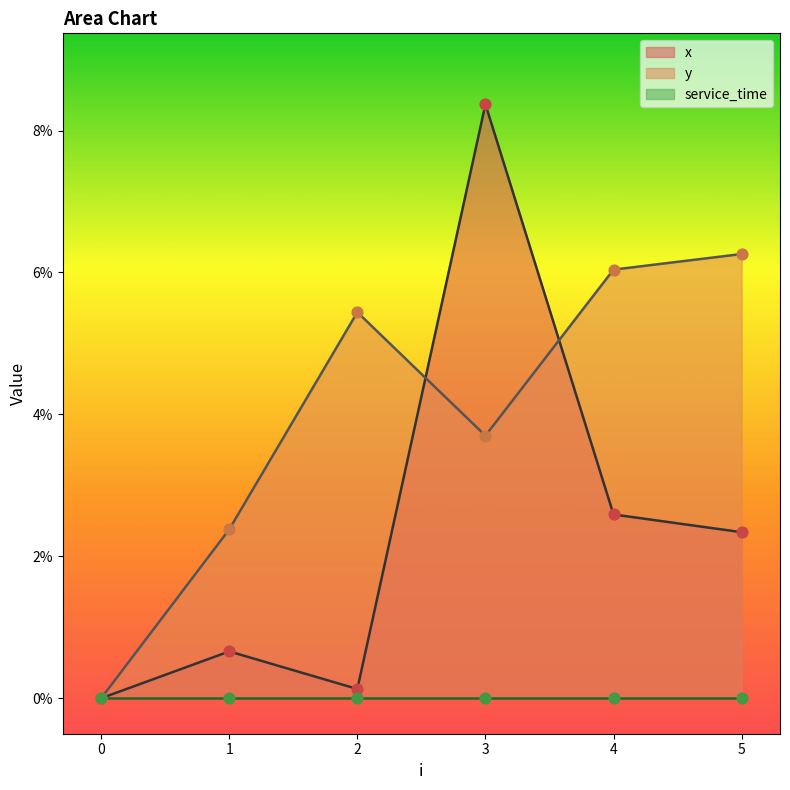

At how many categories does at least one series exceed 1?

5